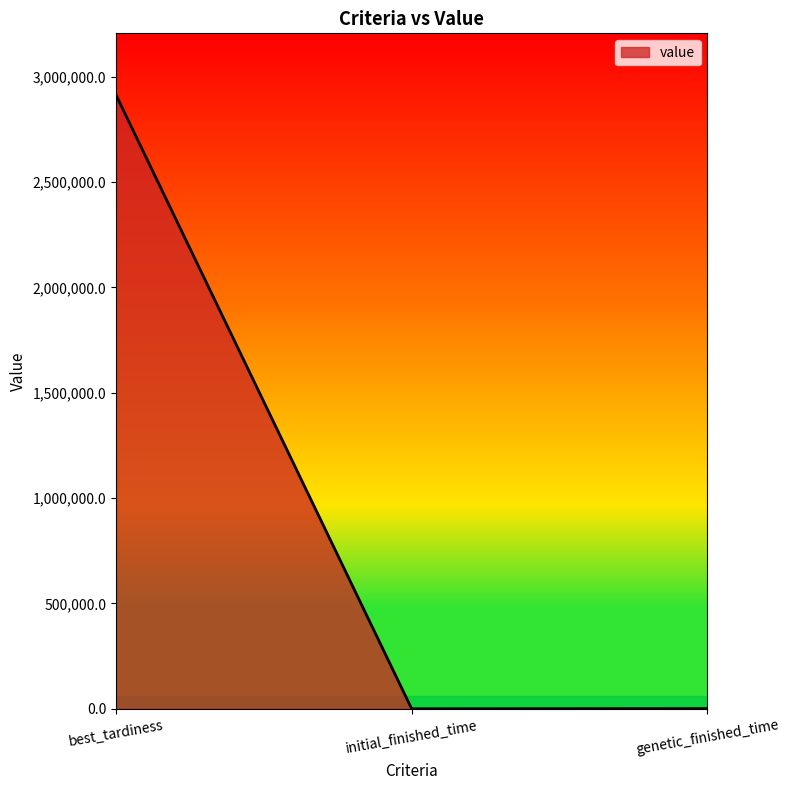

At which label is the value closest to 1457102?

genetic_finished_time